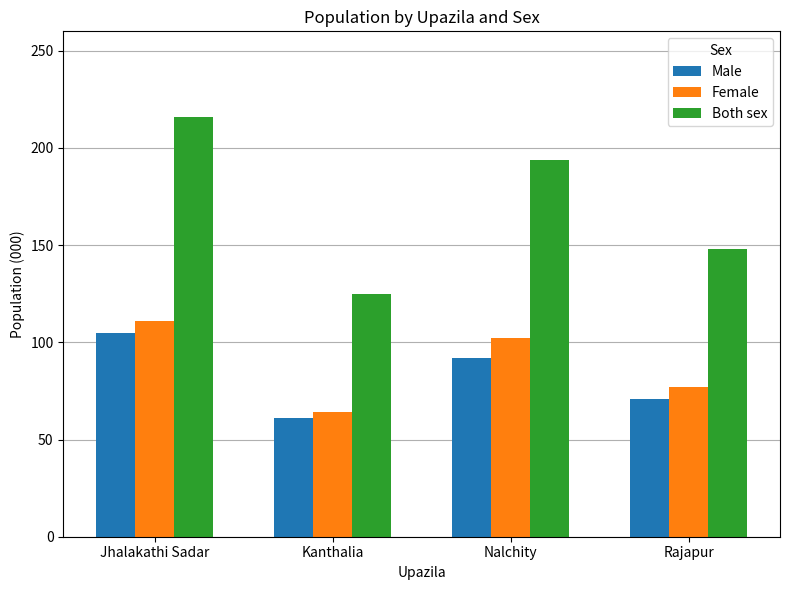

Between Jhalakathi Sadar and Kanthalia, which series saw the biggest shift?

Both sex